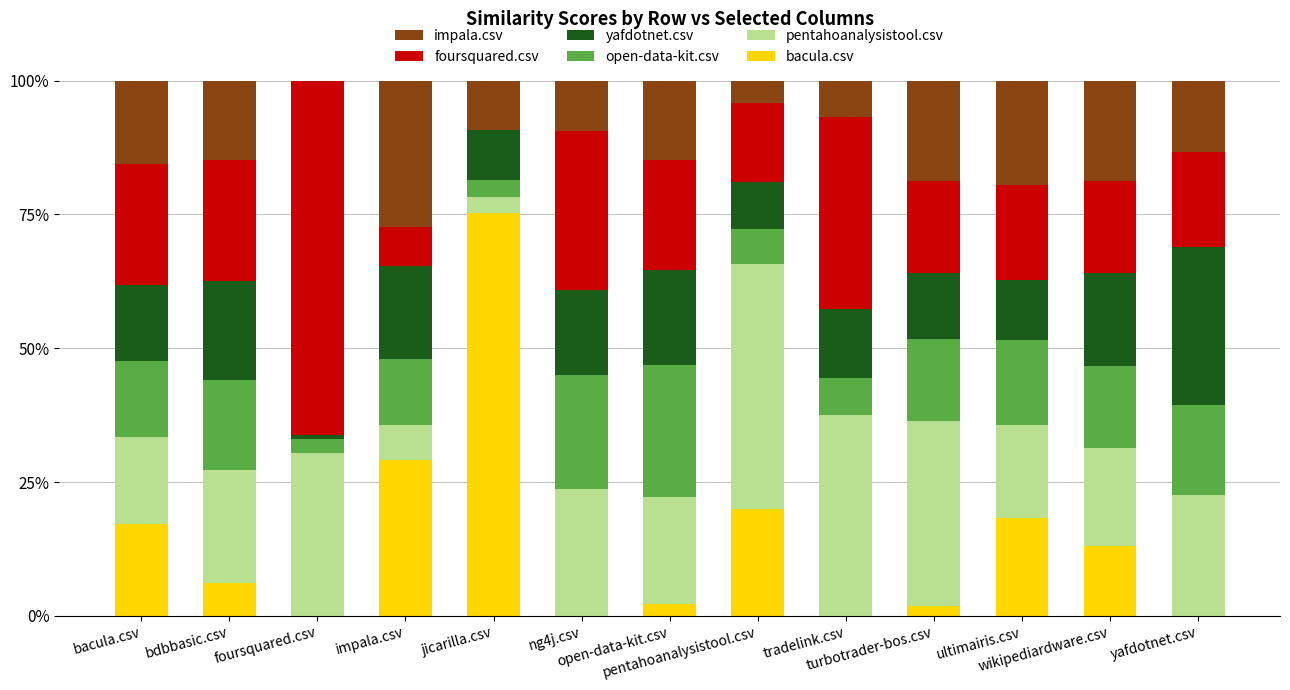

Count the number of categories in the chart.

13